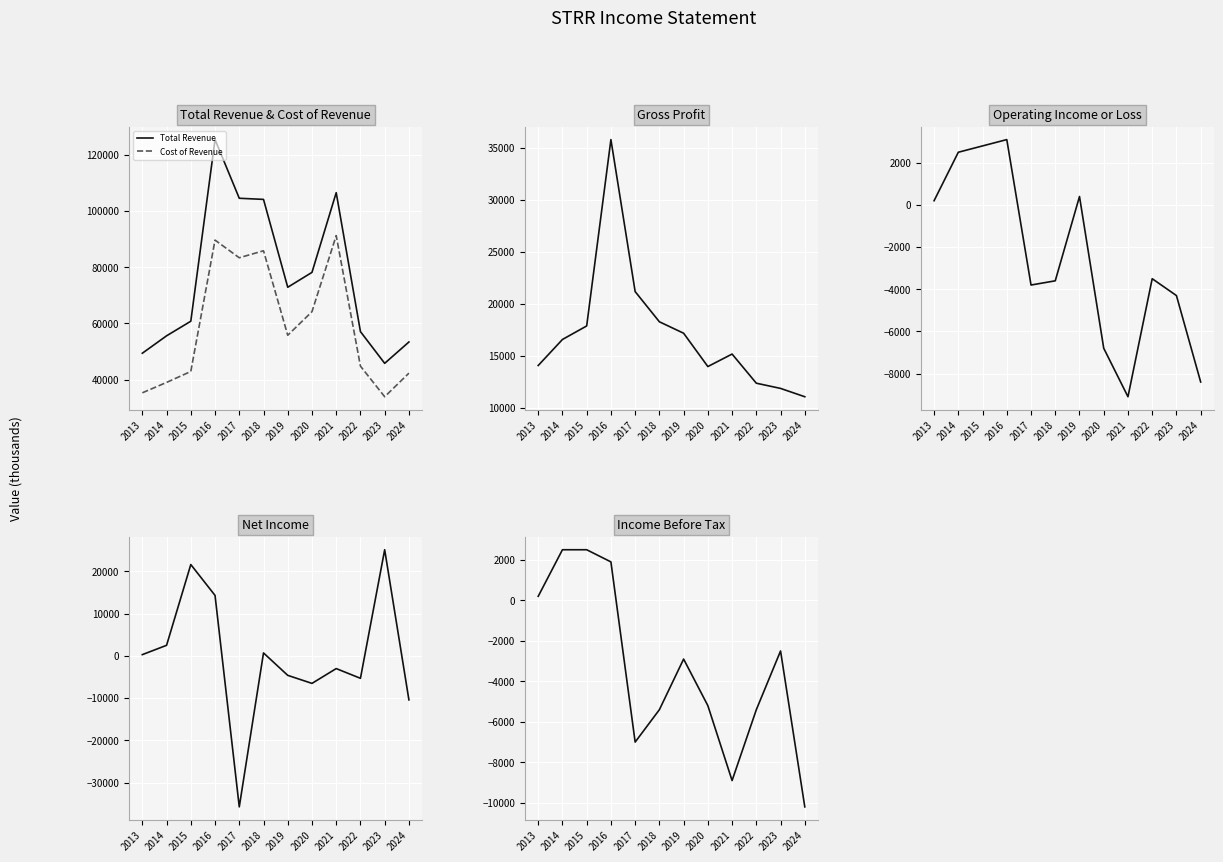

Is it true that Operating Income or Loss equals -5610 at 2022?

False